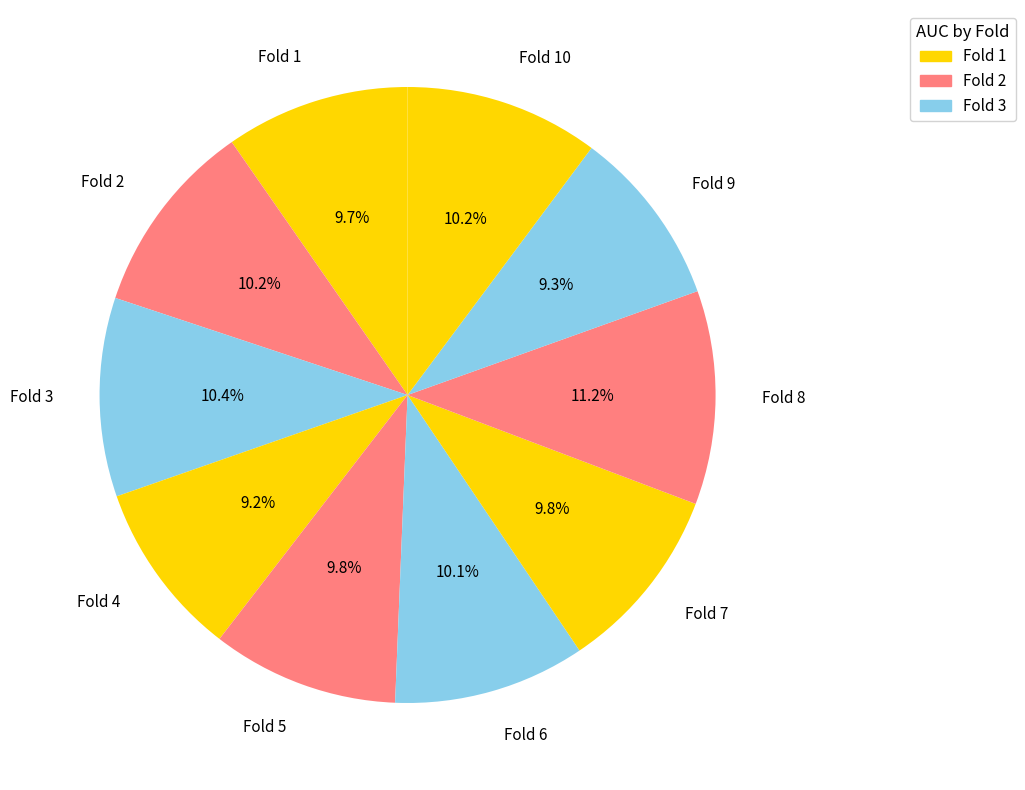

What is the largest slice in the pie chart?

Fold 8